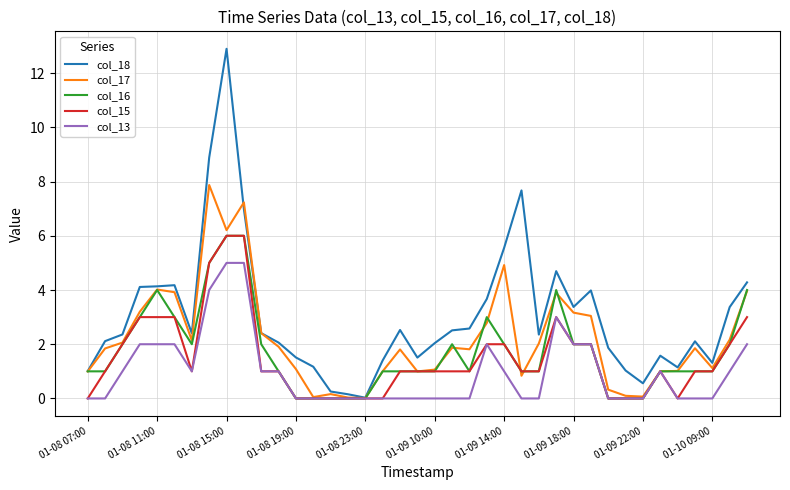

Which series has the largest range (max minus min)?

col_18